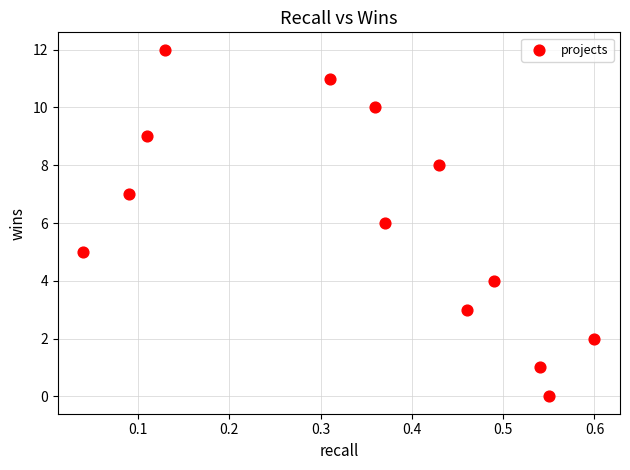

What is the range of Y values (max minus min)?

12